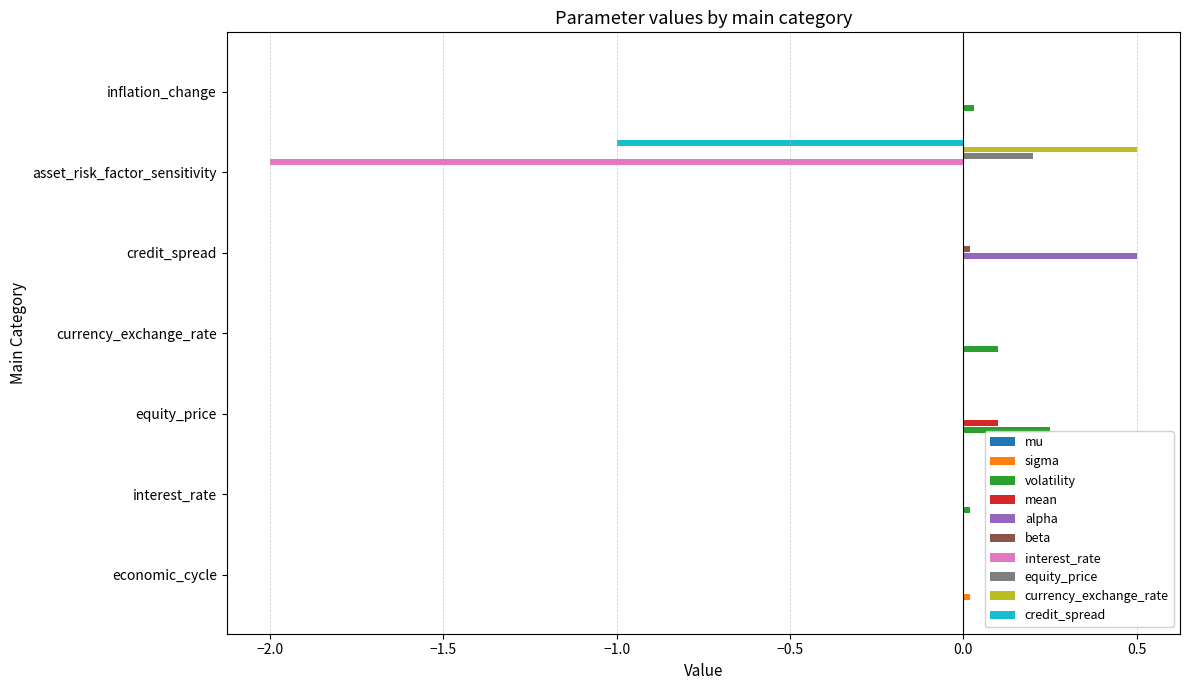

Is the value of alpha at interest_rate greater than the value of interest_rate at asset_risk_factor_sensitivity?

Yes